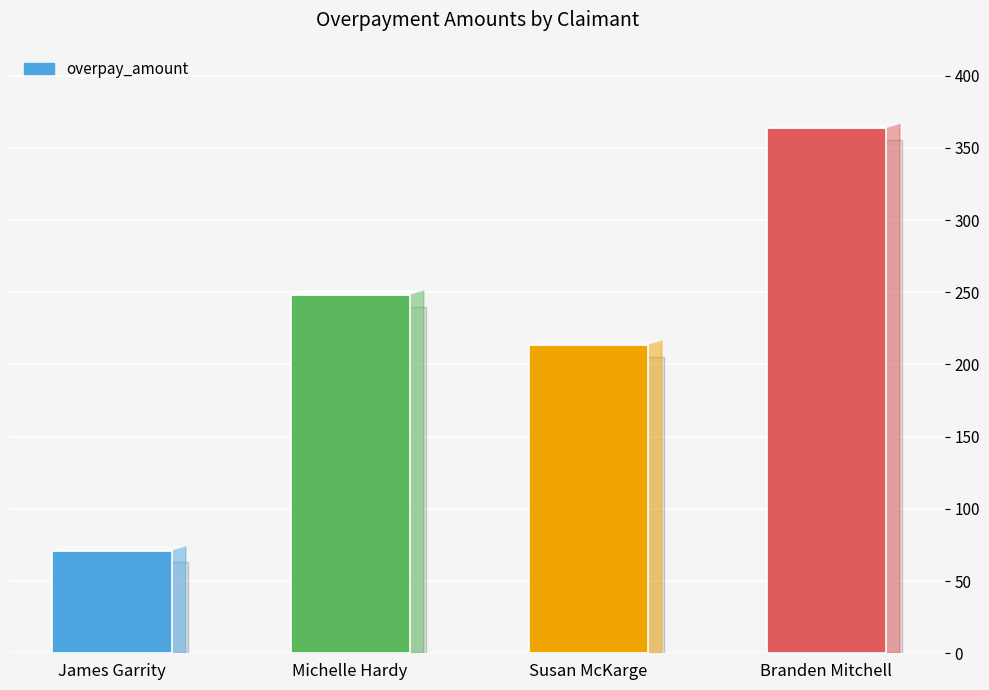

How many bars are there in total?

4